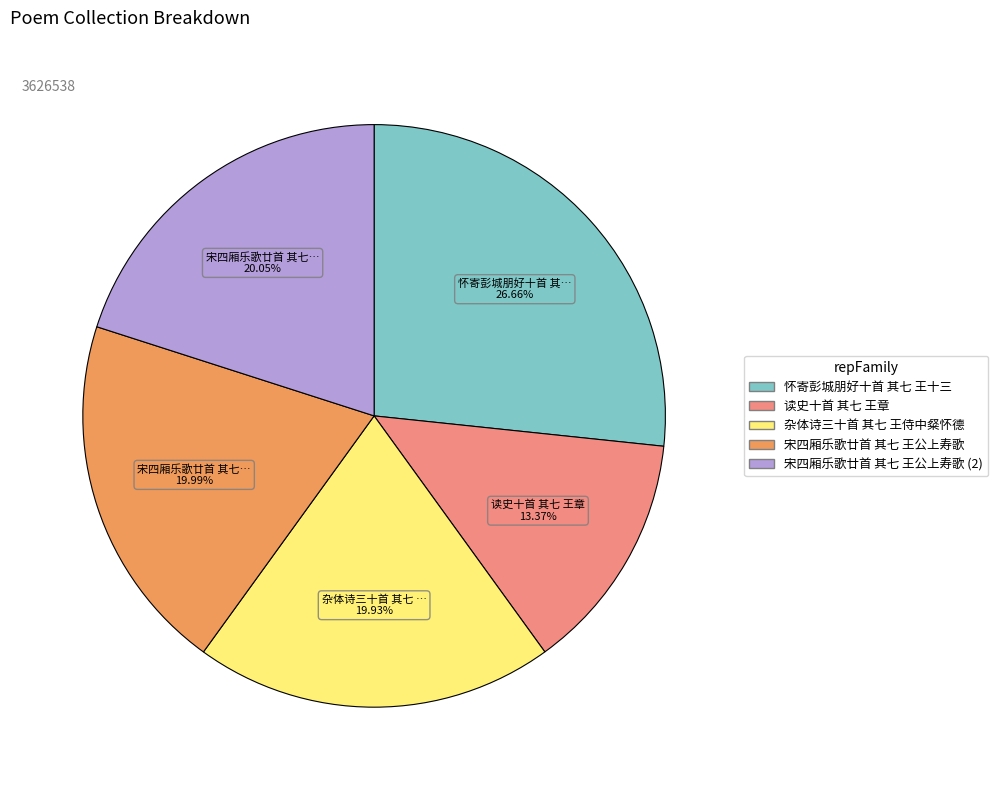

To the nearest percent, what is the difference between the largest and smallest slice percentages?

13%